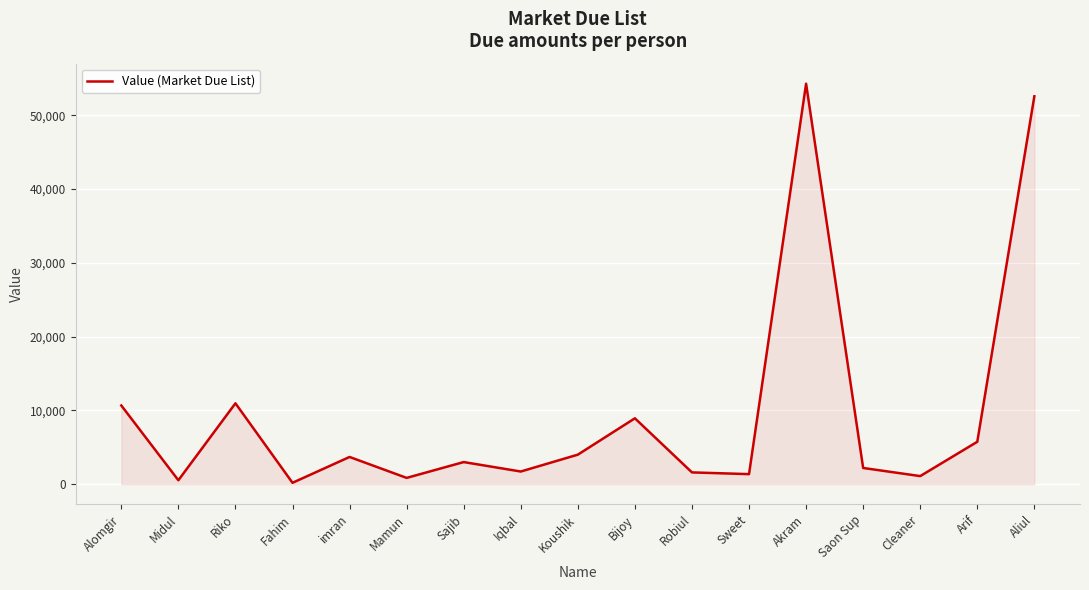

What is the minimum value shown in the chart?

191